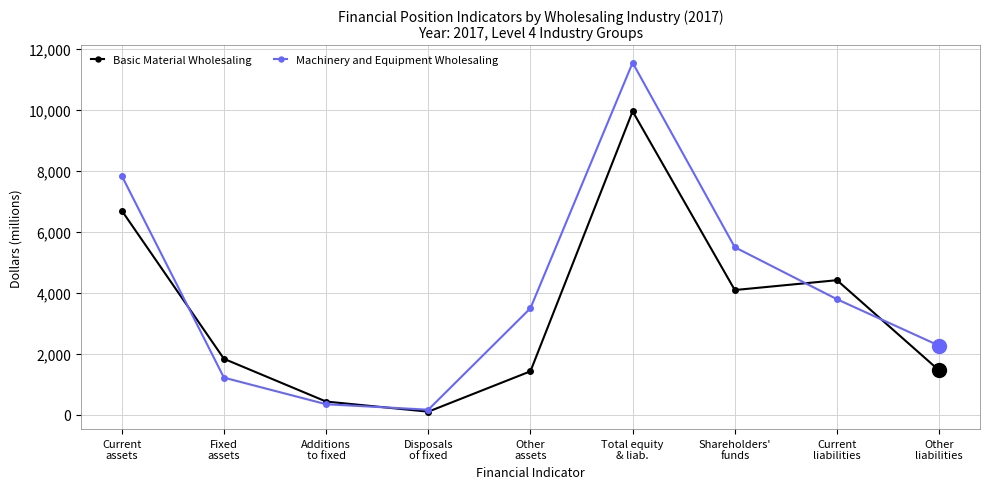

What is the value of the Basic Material Wholesaling point at the 3rd from the left?

431